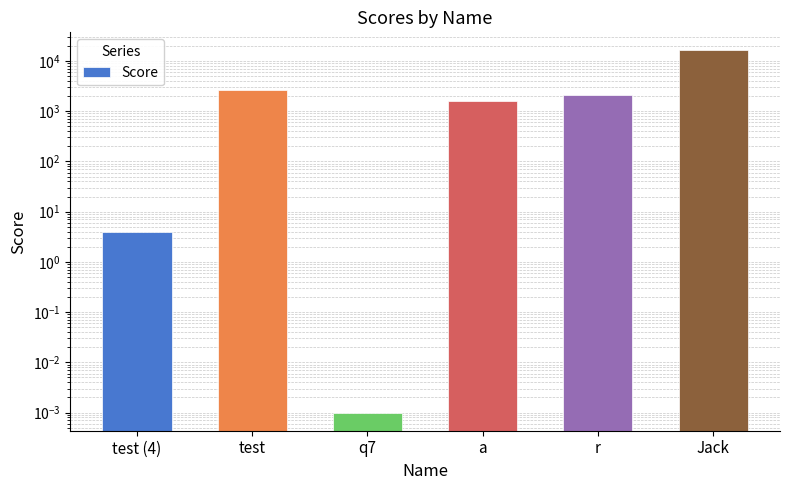

What is the label of the 3rd bar from the right?

a